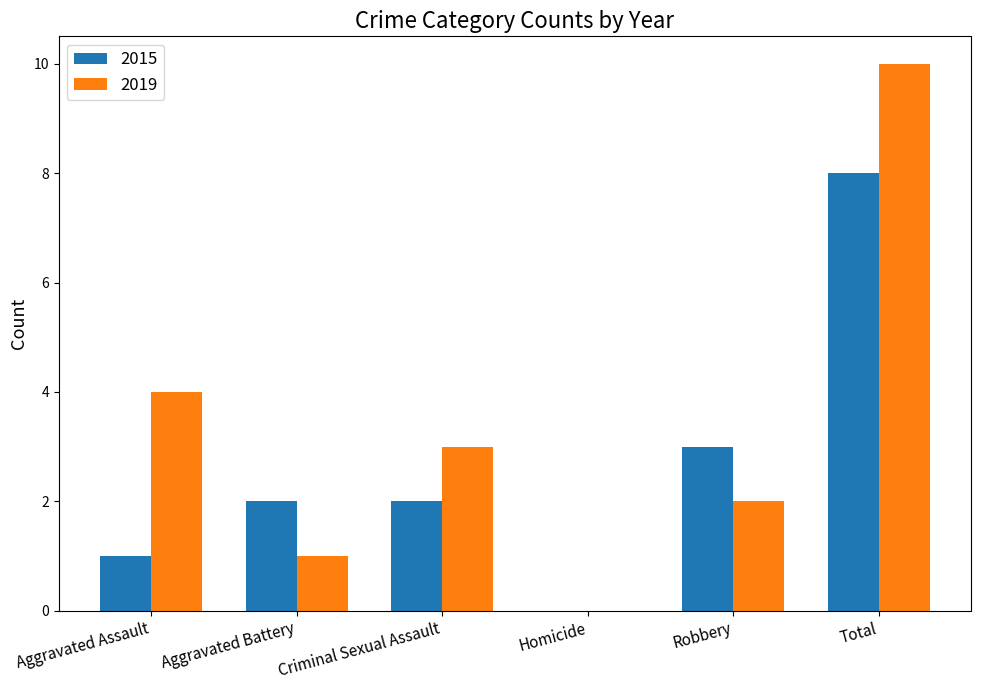

Which series changed the most between Aggravated Assault and Homicide?

2019